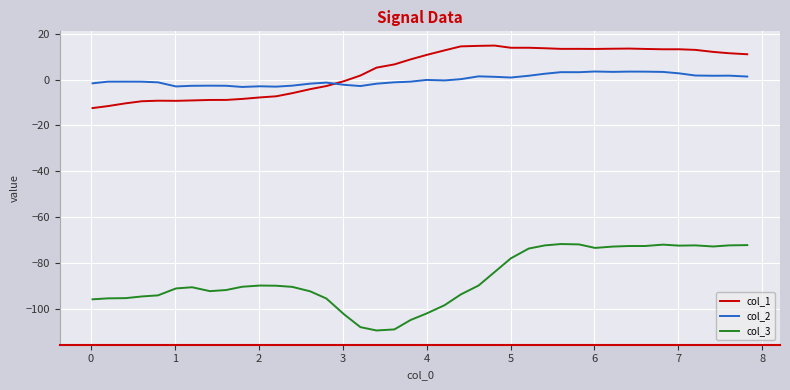

Which series has the largest total across all categories?

col_1